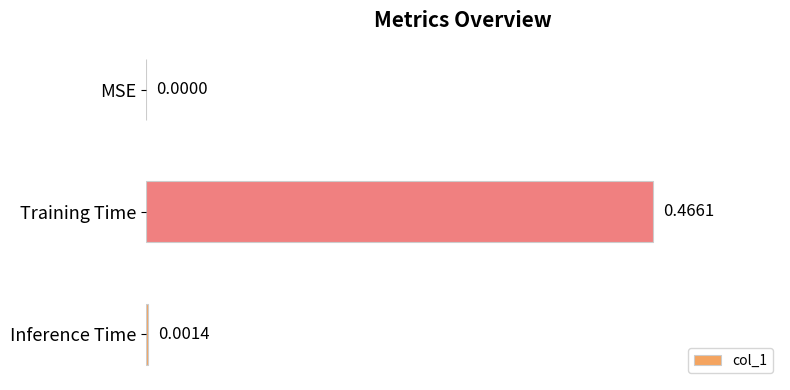

Which category has the highest value across all series?

Training Time